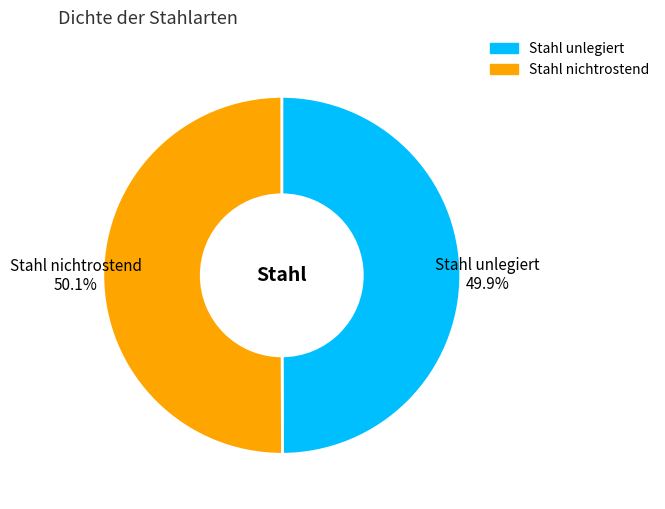

Does any single category account for the majority?

Yes